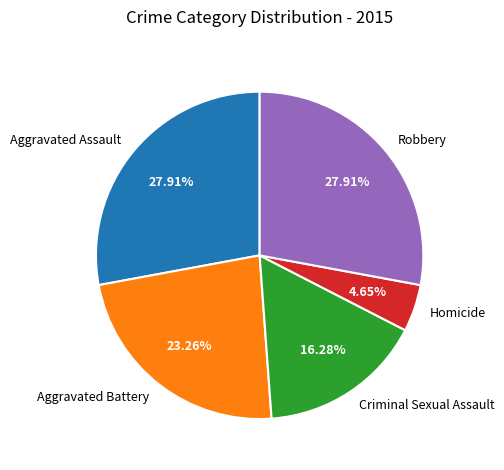

What portion of the pie excludes Aggravated Battery?

76.7%